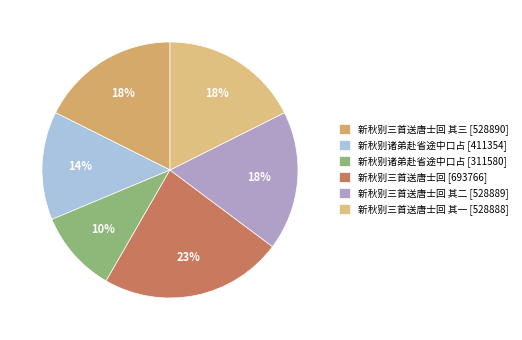

Count the number of slices in the pie.

6